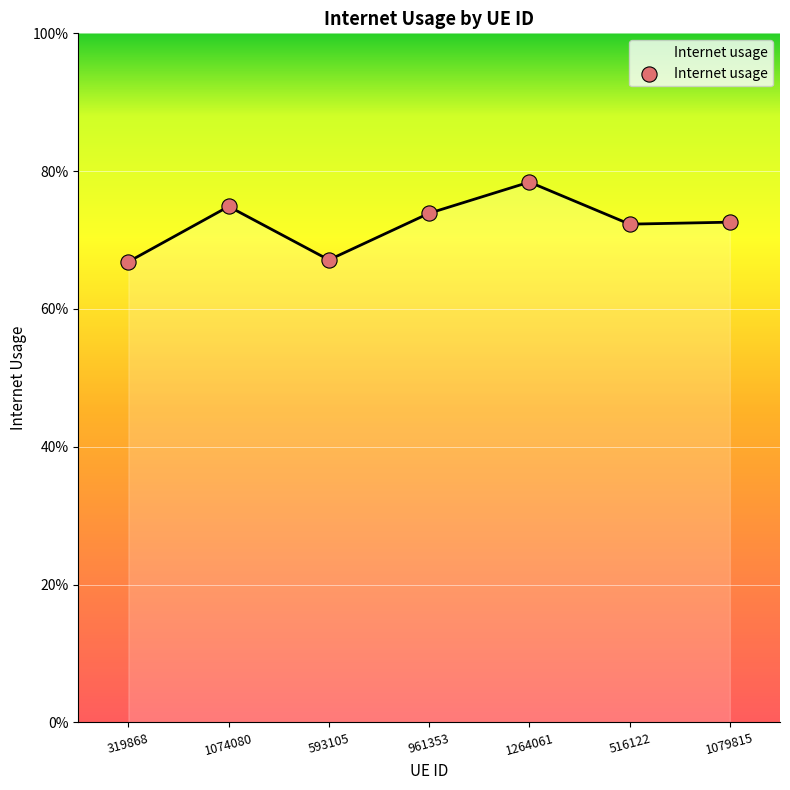

Does the chart have visible grid lines?

Yes